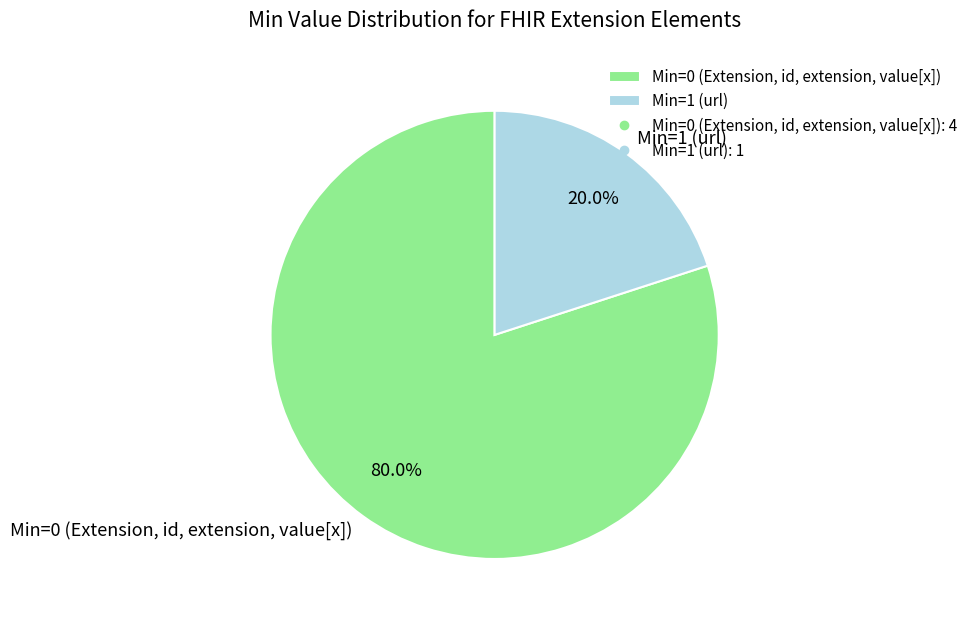

Is the sum of Min=1 (url) and Min=0 (Extension, id, extension, value[x]) greater than half?

Yes